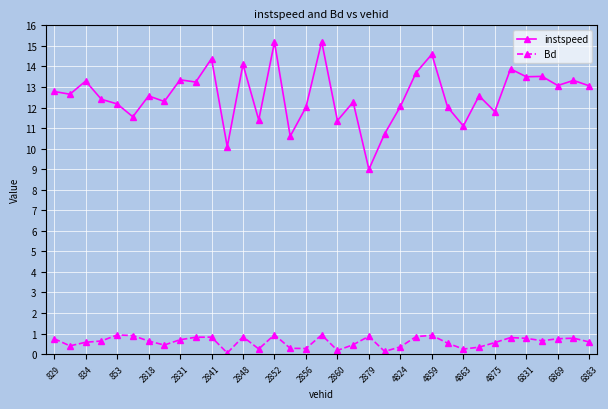

What is the value of the instspeed point at the 30th from the left?

13.9